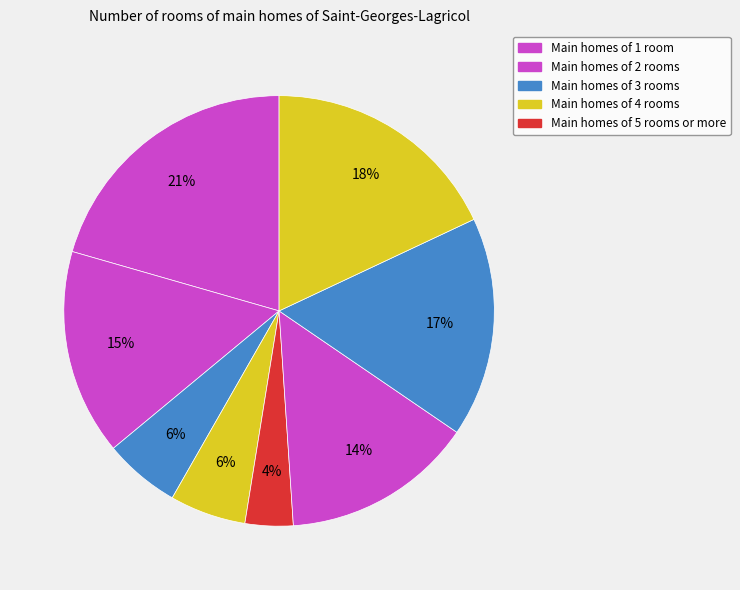

How many slices are in this pie chart?

8